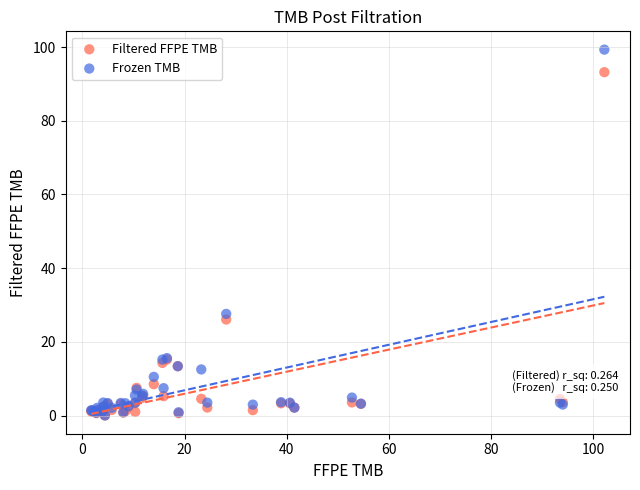

In the Frozen TMB series, what Y value is closest to 49?

27.6